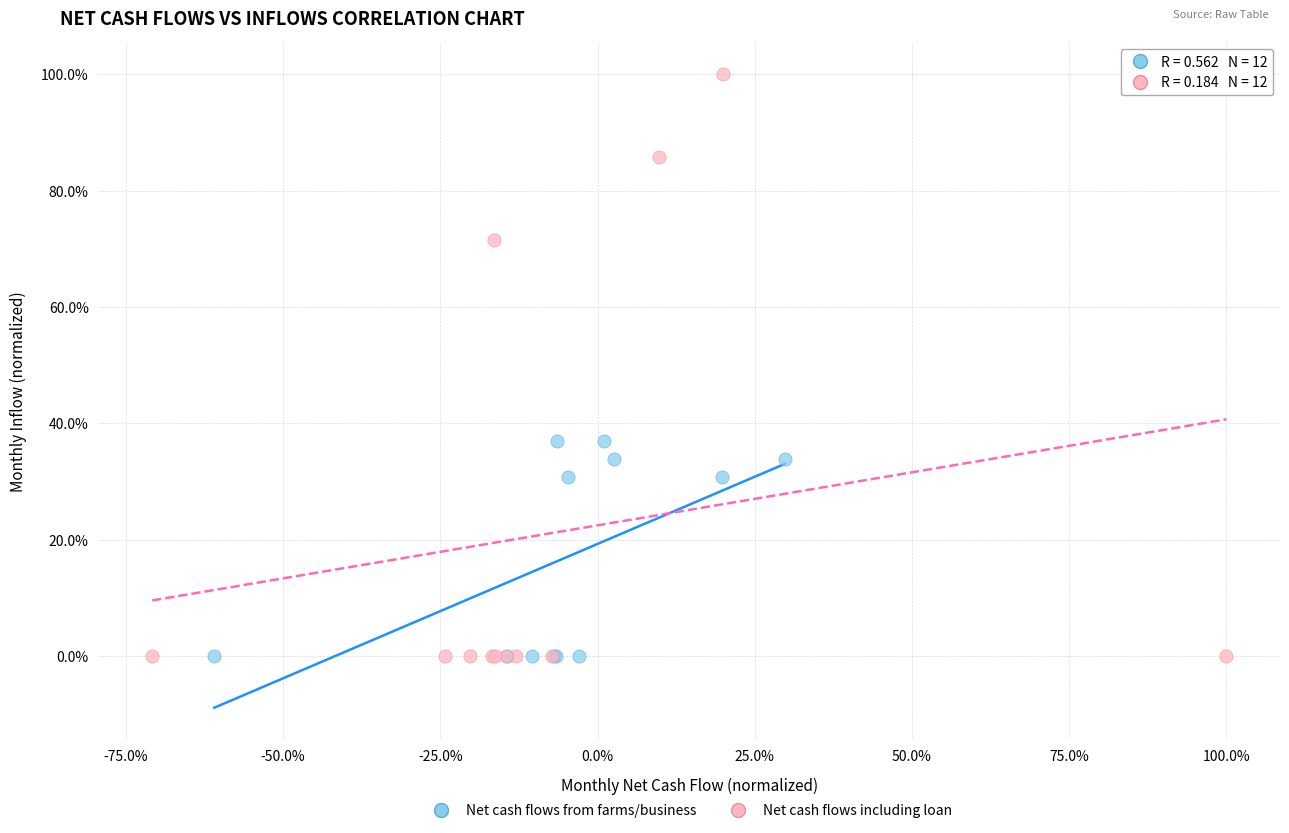

Which series has the largest Y range (max minus min)?

Net cash flows including loan